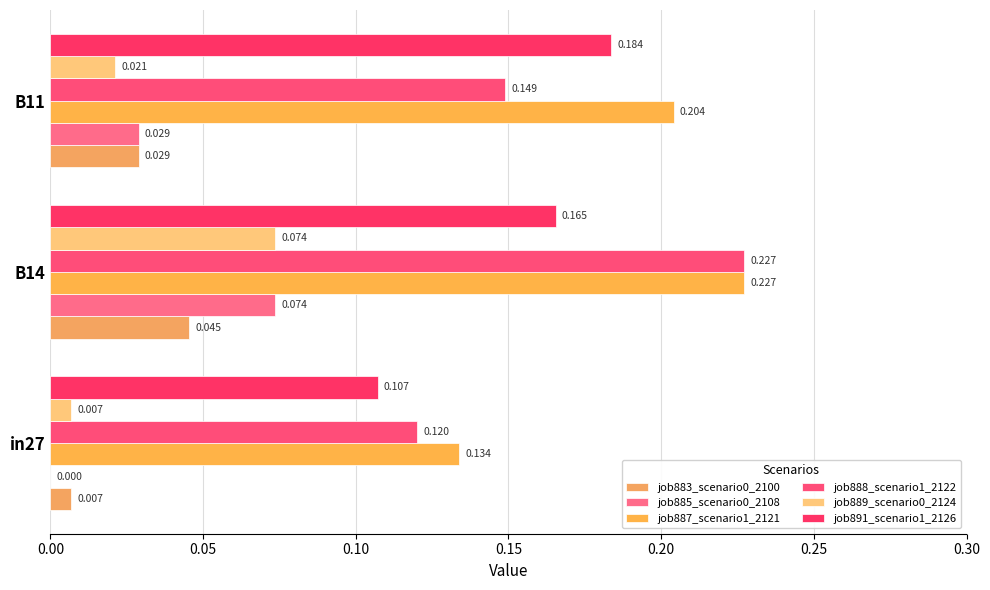

How many data points does each series have?

3